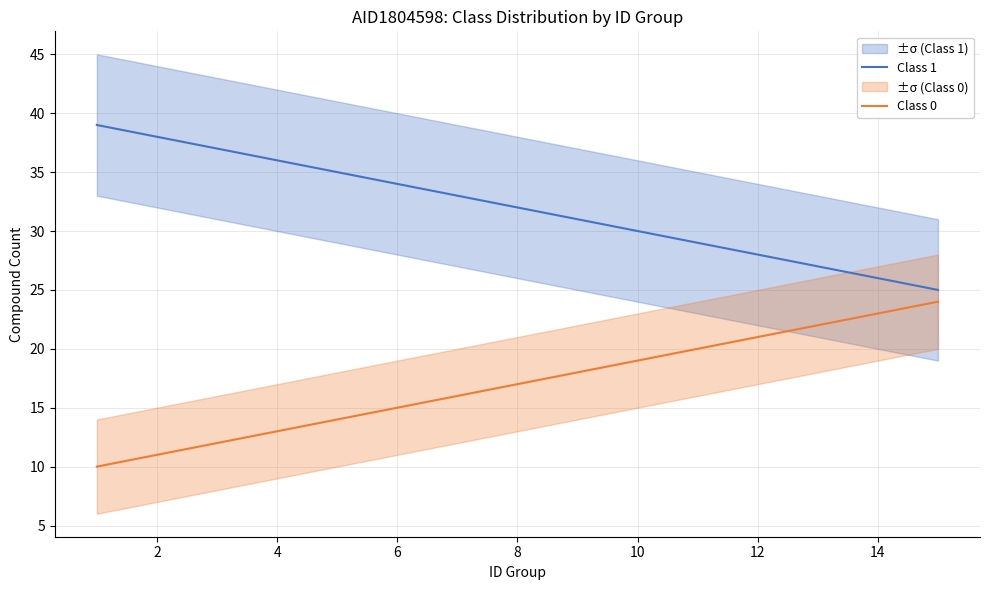

What is the difference between the maximum and minimum values in the Class 0 series?

14